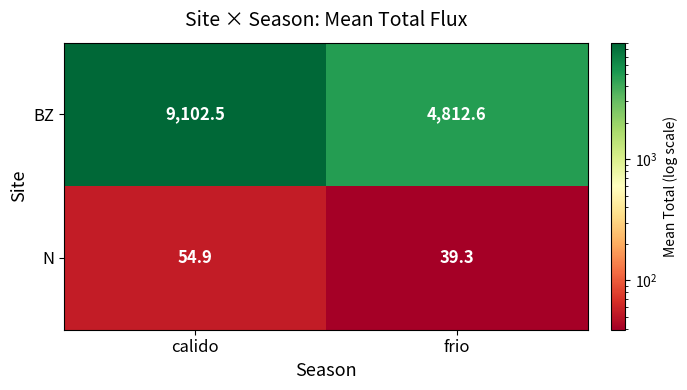

What is the difference between the highest and lowest values at calido?

9047.6